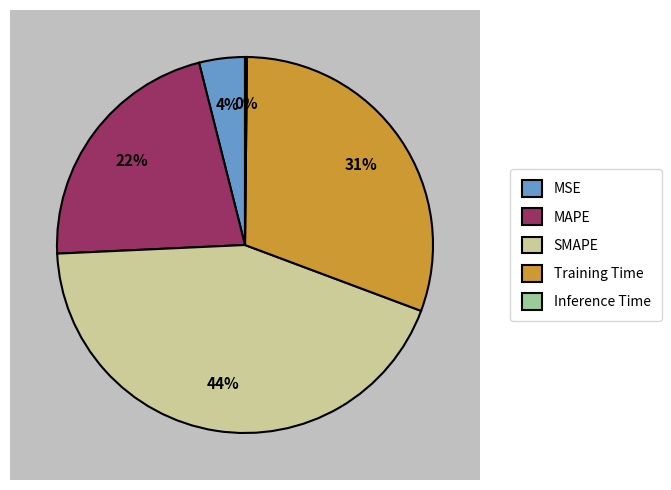

Which slice is the smallest?

Inference Time